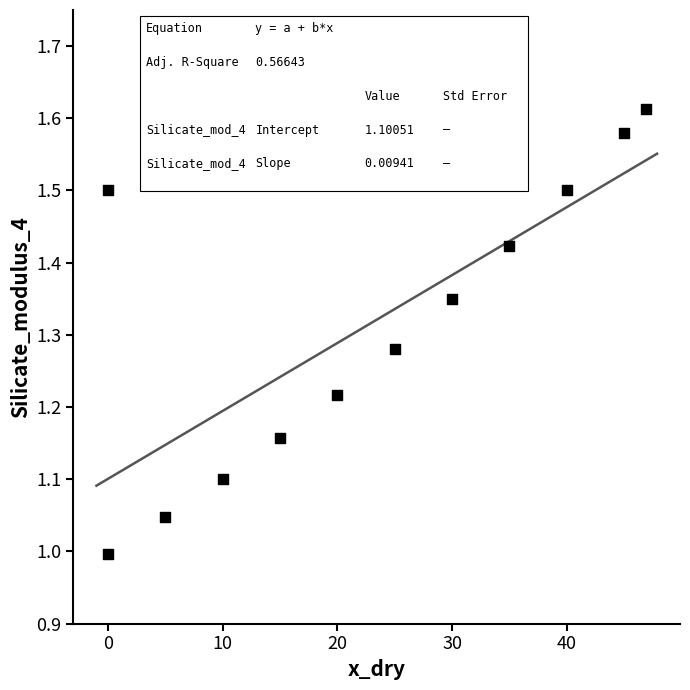

What is the range of X values (max minus min)?

46.9